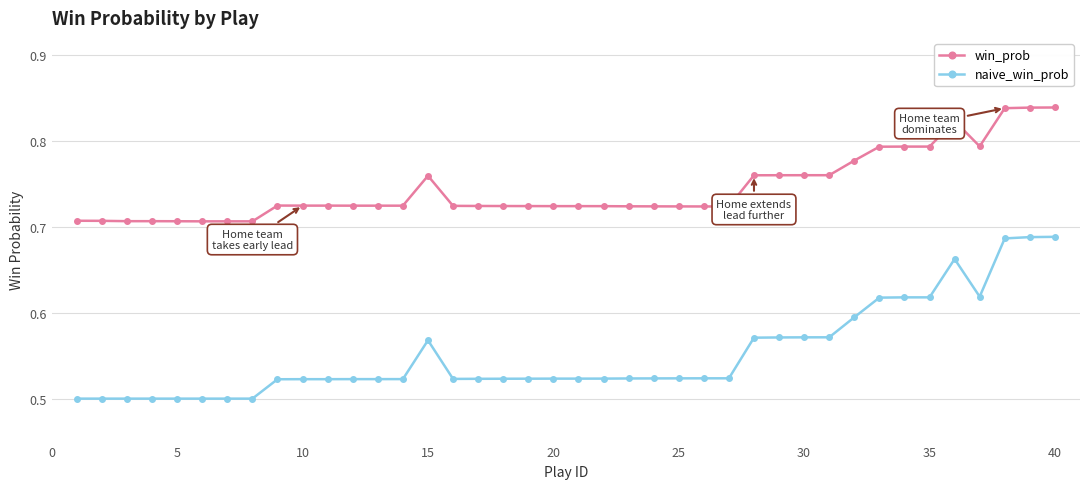

Rank the series by their maximum value, from lowest to highest.

naive_win_prob, win_prob